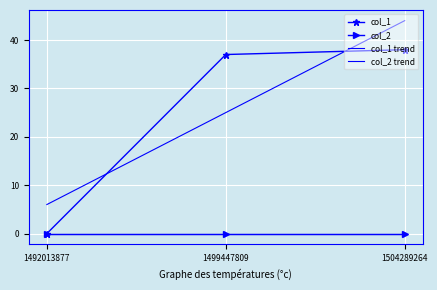

Reading left to right, what are all the values shown in this chart?

col_1: 0.0	37.0	38.0
col_2: 0.0	0.0	0.0
col_1 trend: 6.0	25.0	44.0
col_2 trend: 0.0	0.0	0.0